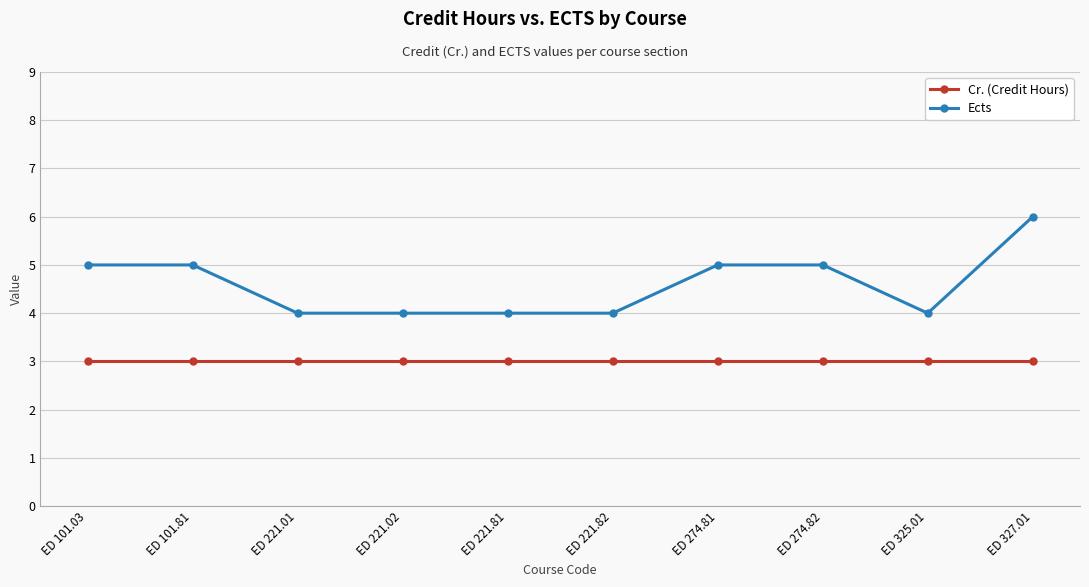

Rank the series at ED 325.01 from highest to lowest value.

Ects, Cr. (Credit Hours)